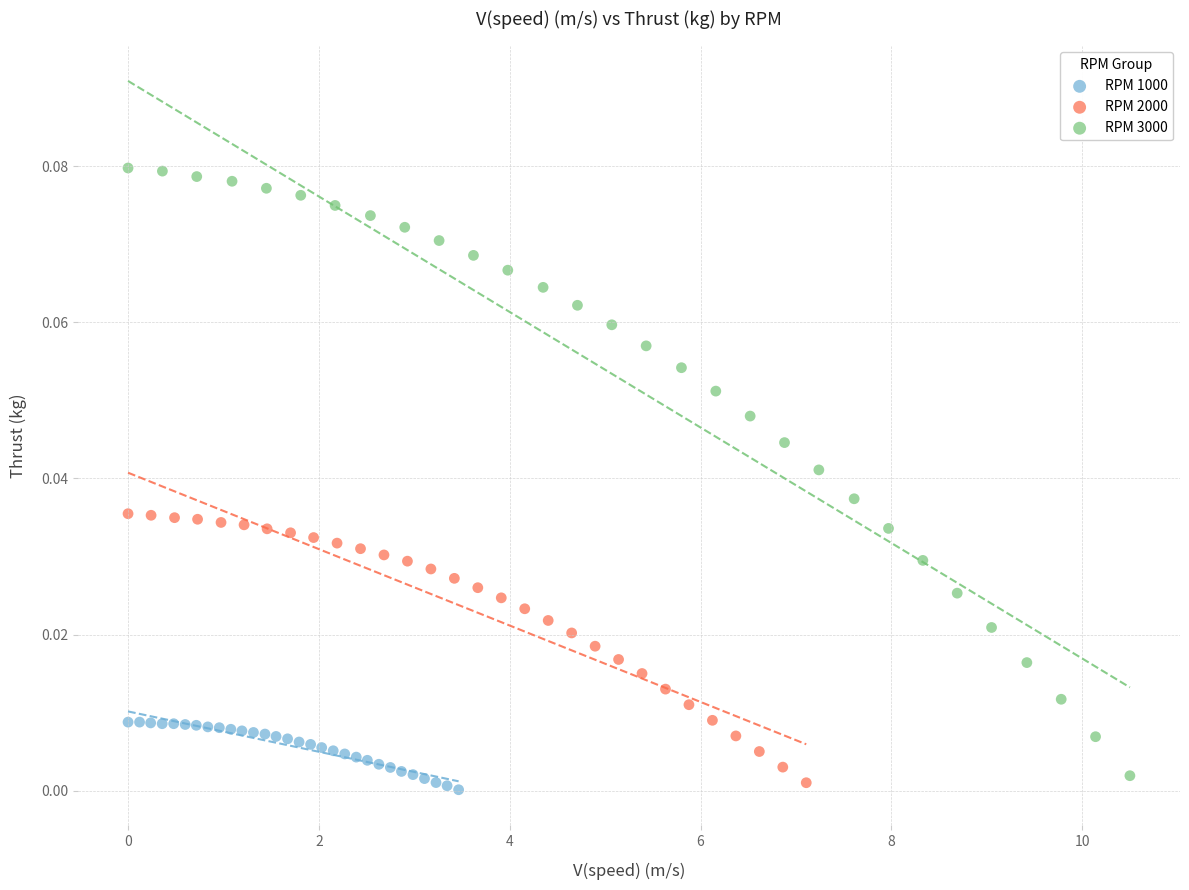

Which series has the largest Y range (max minus min)?

RPM 3000